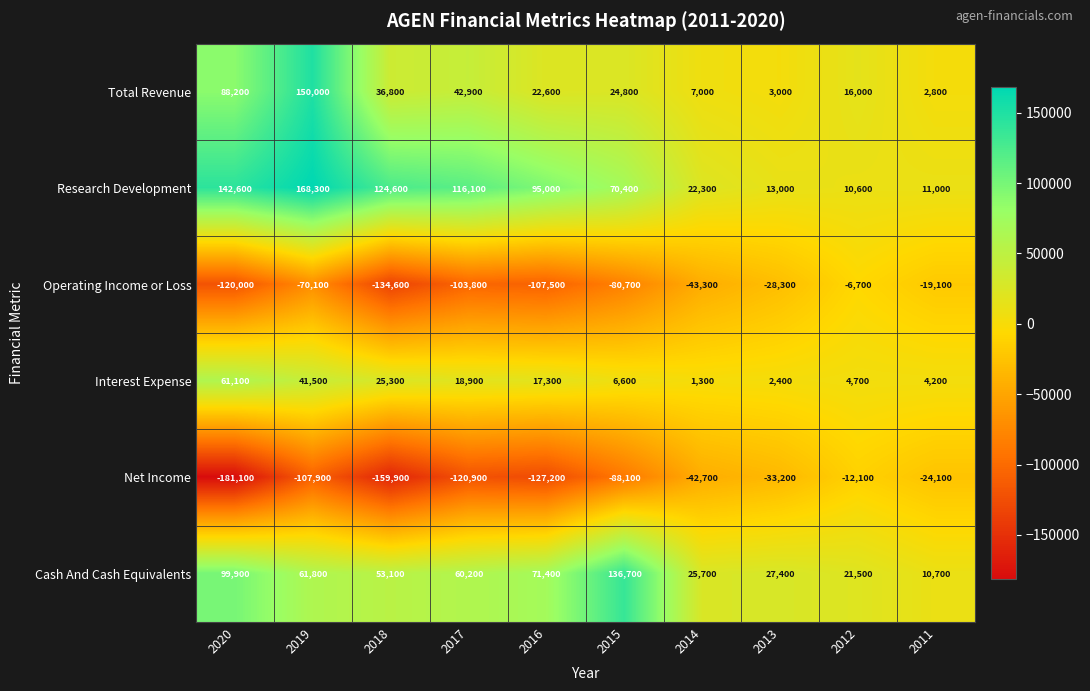

Where is Interest Expense nearest to the value 31200?

2018